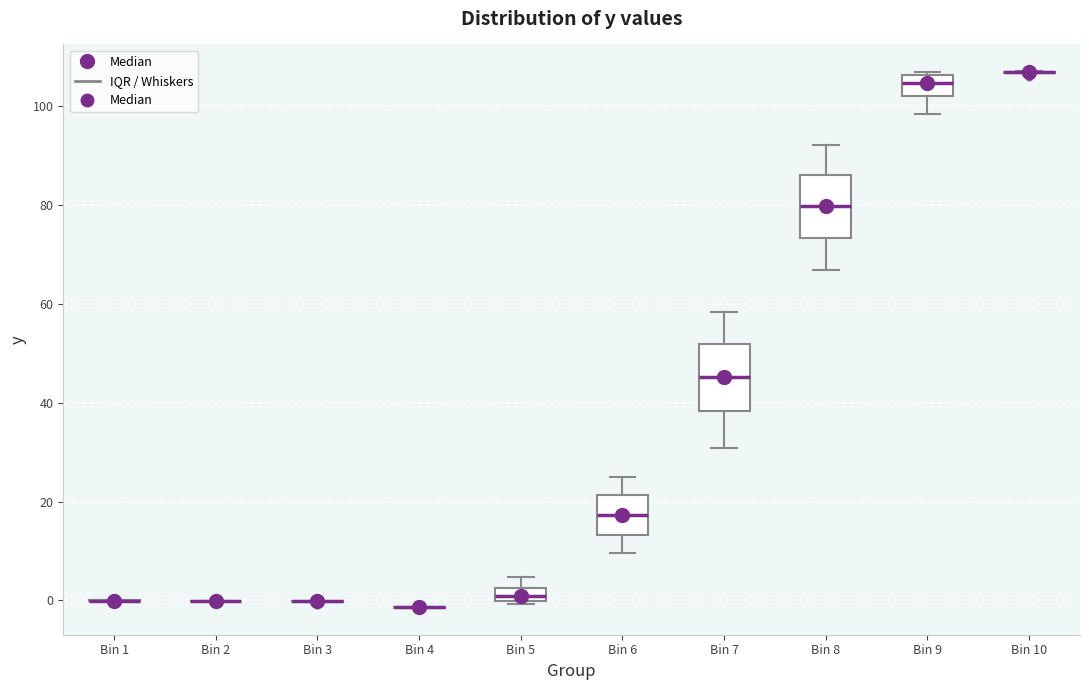

Where does the upper whisker of the box for Bin 5 end on the y-axis? The values are not printed on the chart, so give them approximately, as read against the axis.

4